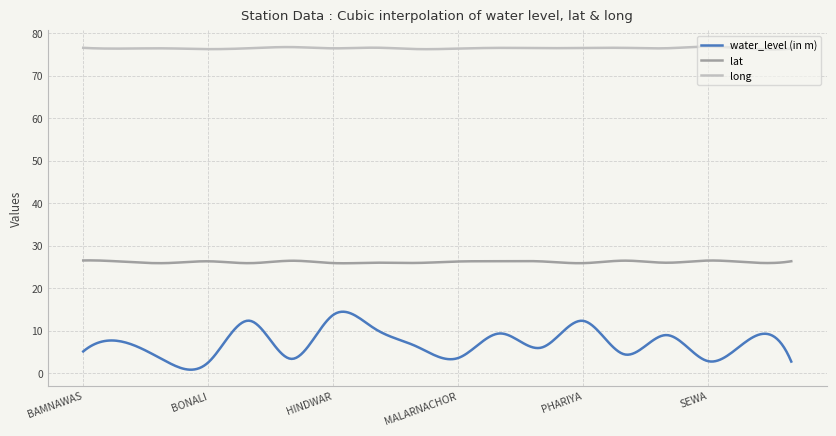

List the series in order of their overall mean, lowest first.

water_level (in m), lat, long